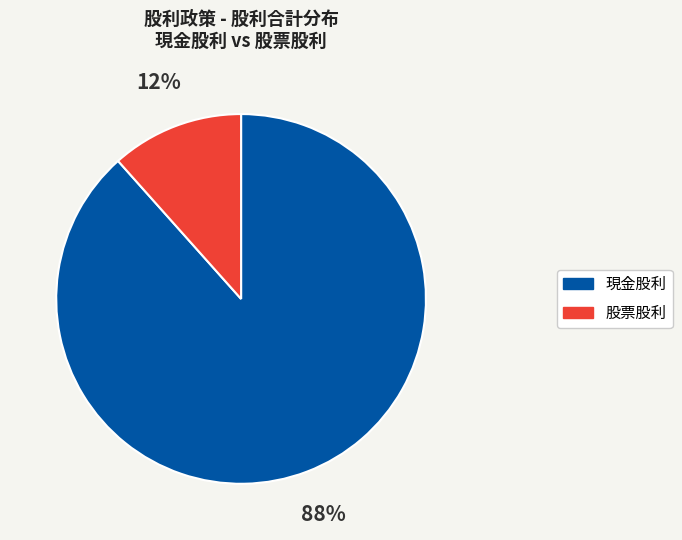

Is there a majority slice in this chart?

Yes